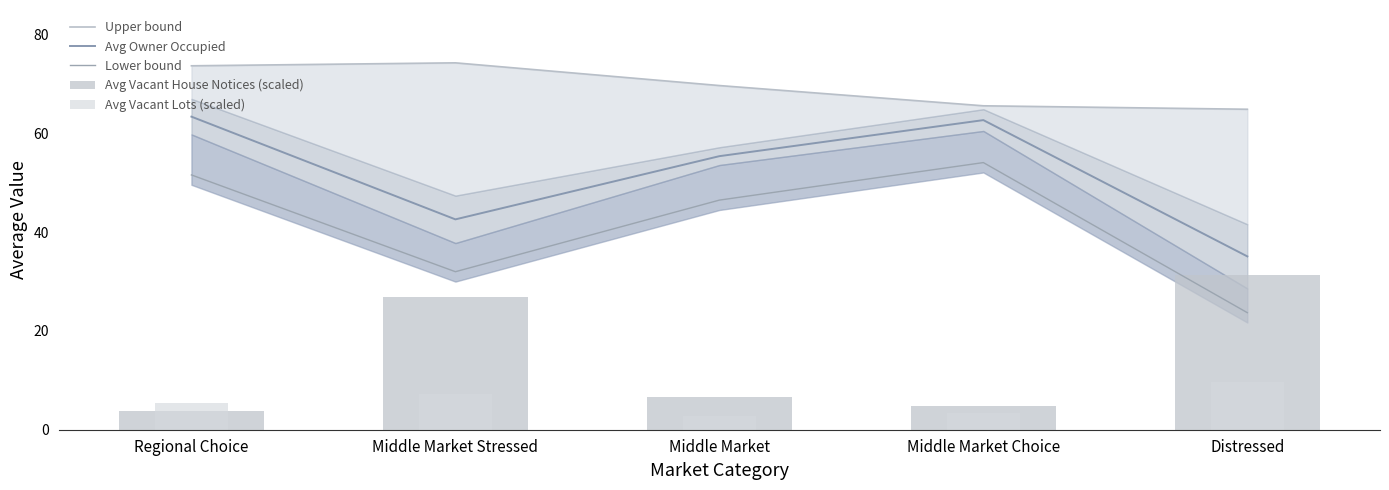

What is the total value across all series at Regional Choice?

197.9